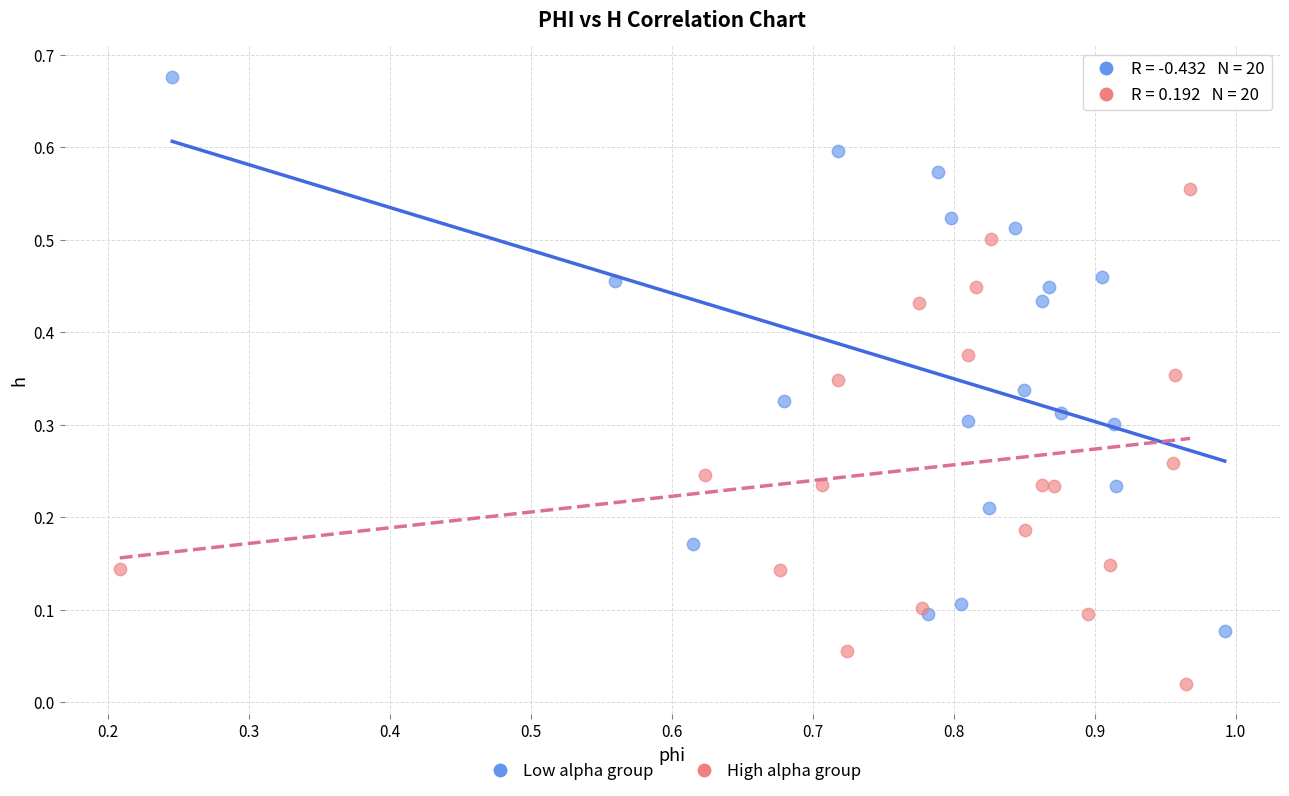

Which series reaches the maximum Y coordinate?

Low alpha group